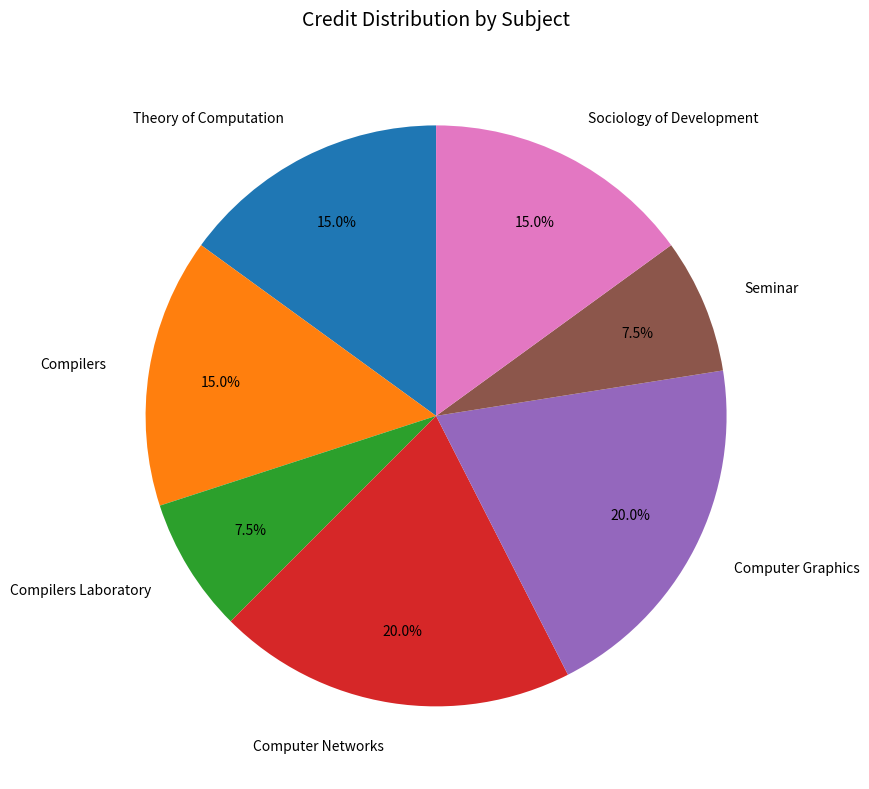

What is the total percentage of Sociology of Development and Computer Networks?

35.0%